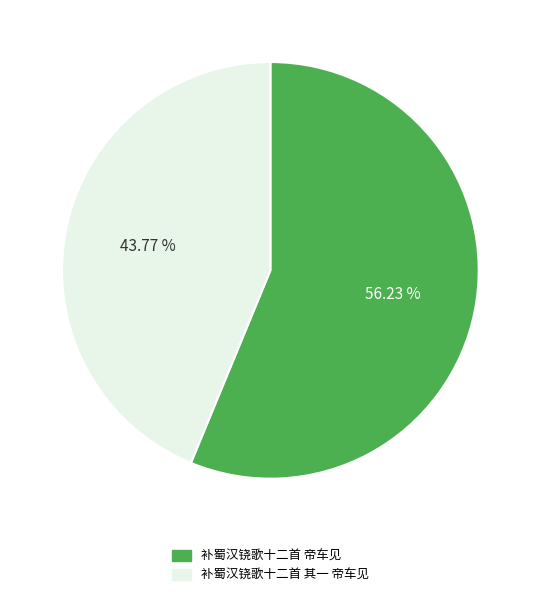

To the nearest percent, what is the average slice percentage?

50%